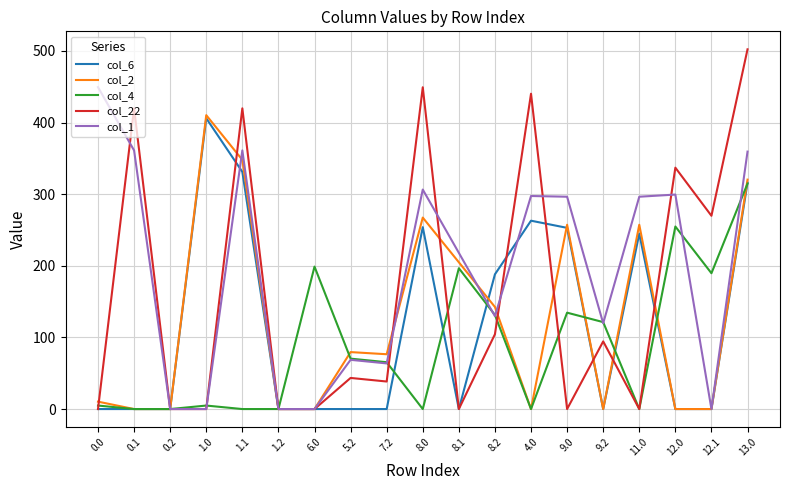

Is it true that col_4 equals 393.4 at 12.0?

False